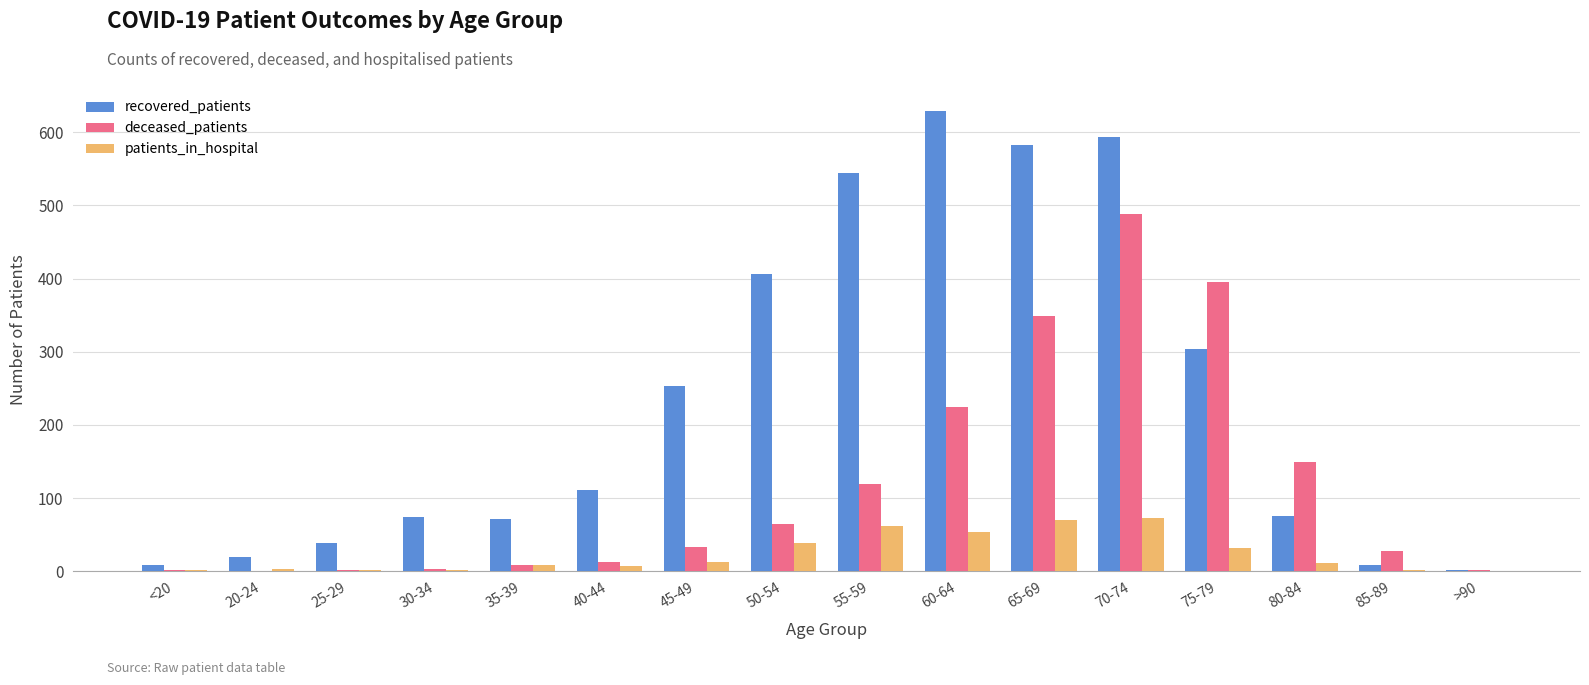

At which category is the sum across all series the highest?

70-74